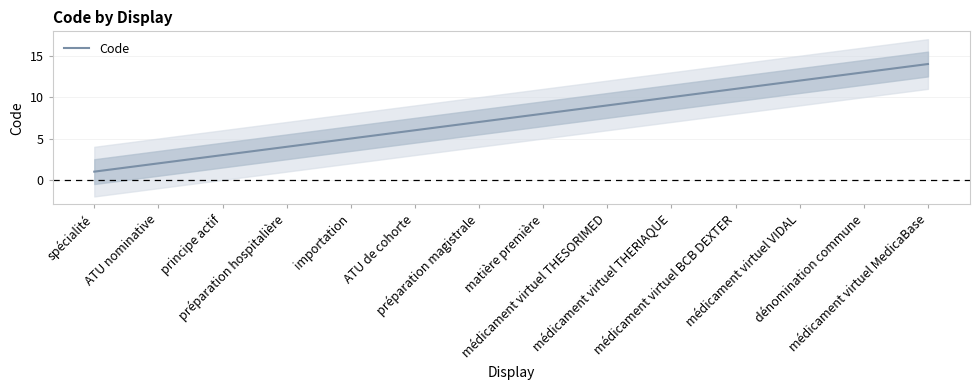

What is the label of the 4th point from the right?

médicament virtuel BCB DEXTER